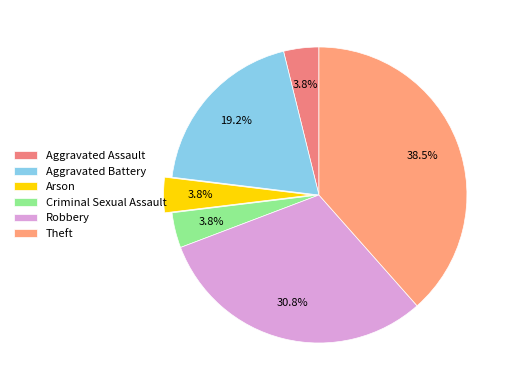

To the nearest percent, what portion does Criminal Sexual Assault represent?

4%